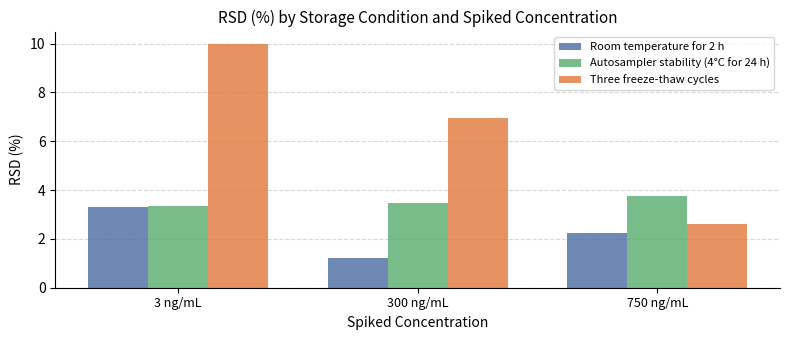

How many bars are there in each group?

3